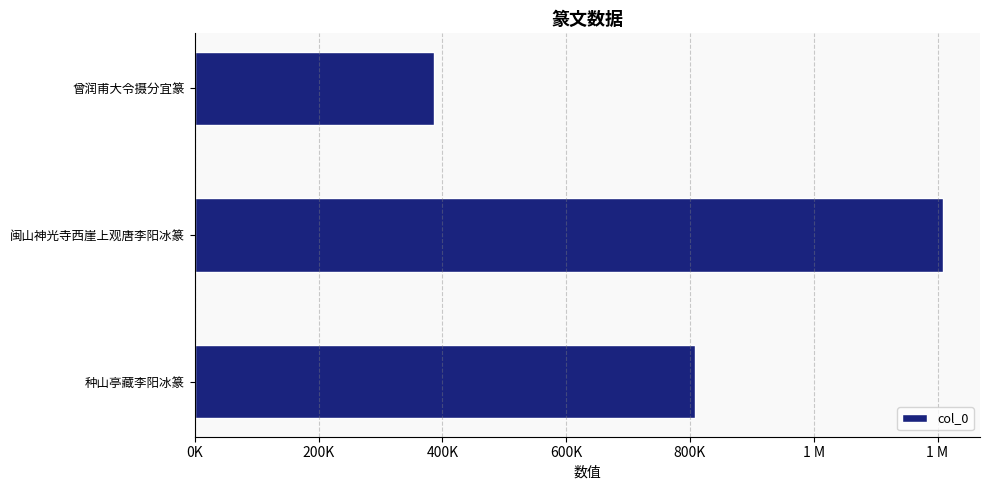

Are the bars horizontal?

Yes